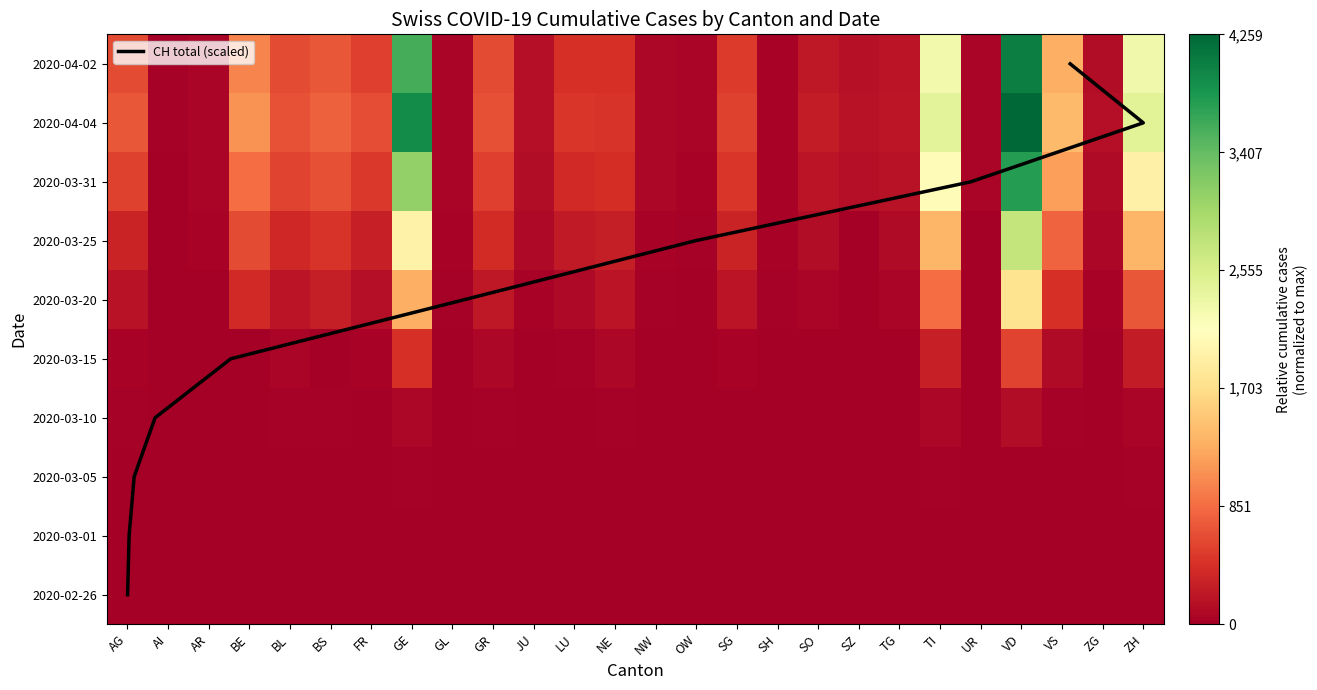

How many data points does each series have?

26